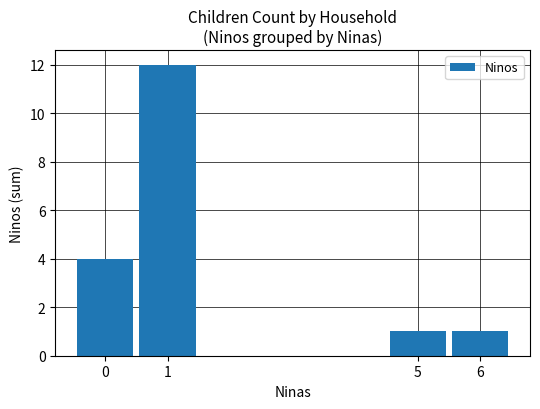

Read the value at 0, to the nearest 5.

5